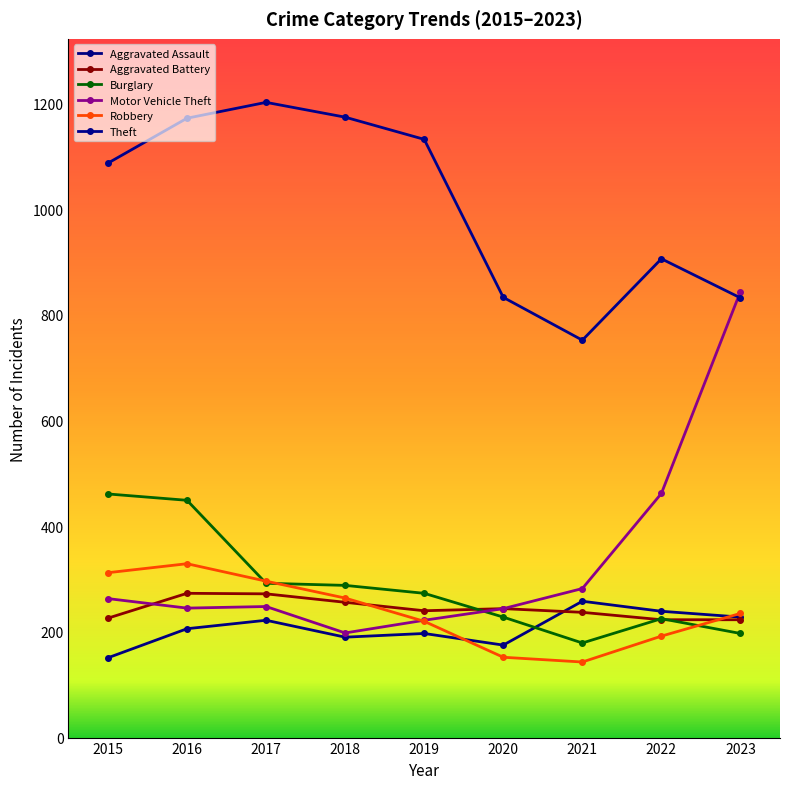

True or false: Aggravated Battery has a value of 117 at 2018.

False